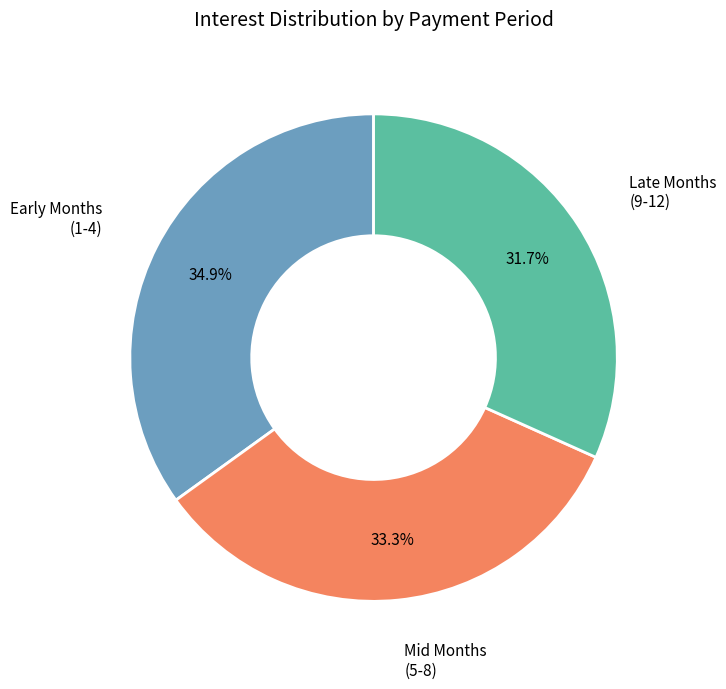

Is there any slice that represents more than half of the pie?

No